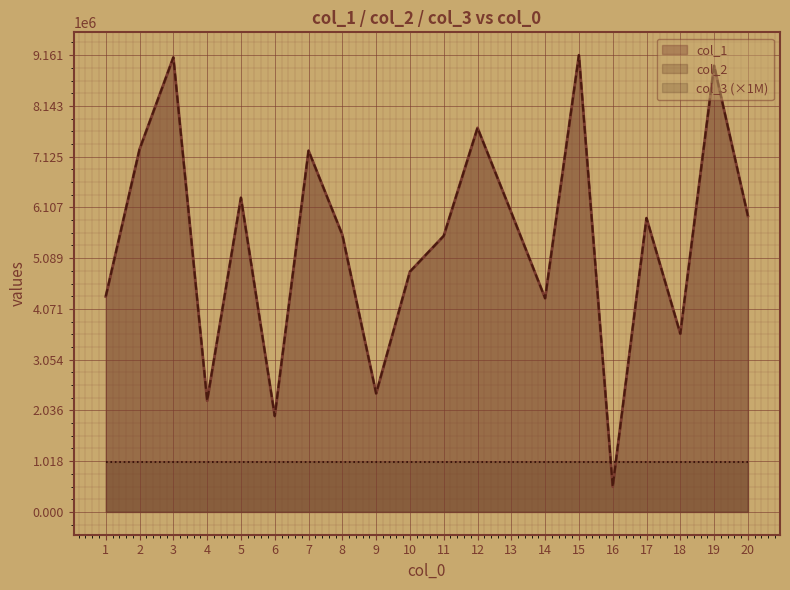

At which category does col_2 reach its first local valley?

4